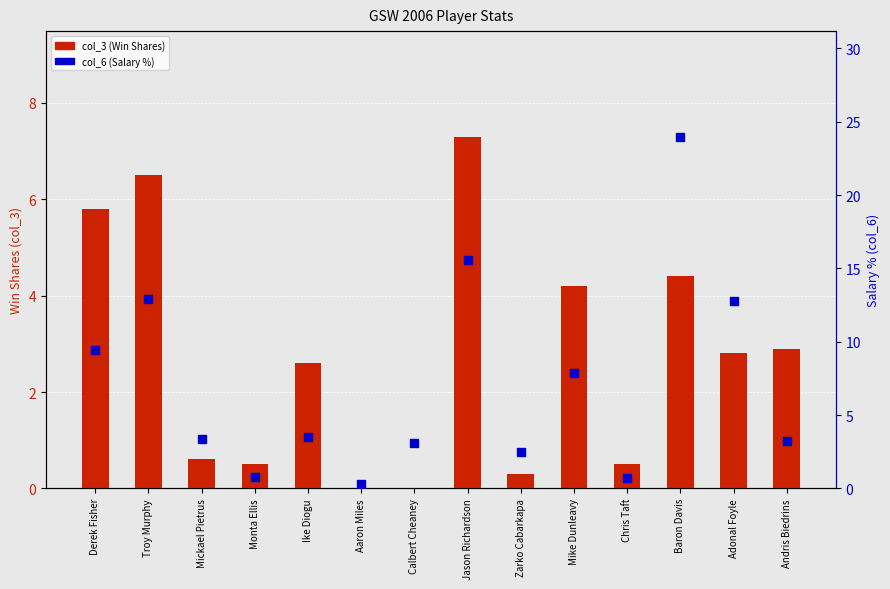

Is the value of col_6 (Salary %) at Chris Taft greater than the value of col_3 (WS) at Adonal Foyle?

No